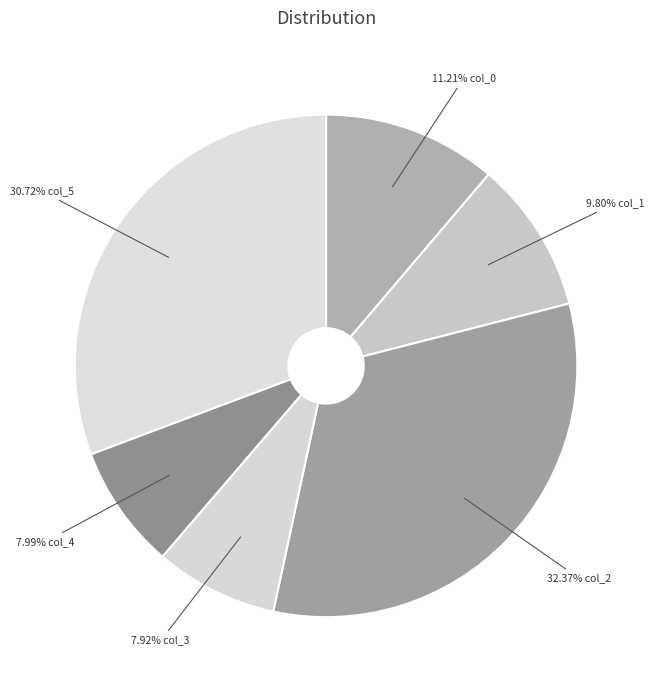

To the nearest percent, what is the difference between the largest and smallest slice percentages?

24%